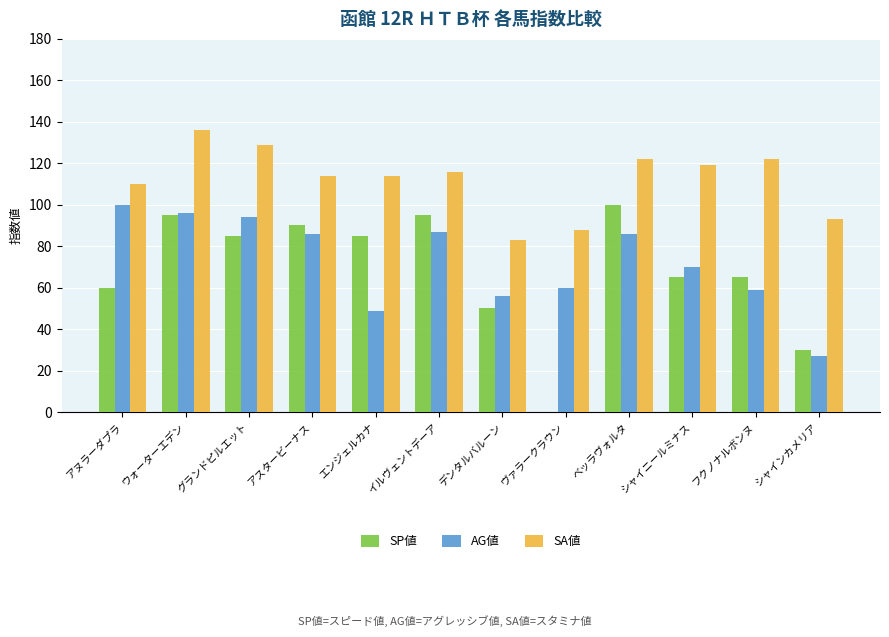

Reading left to right, transcribe all the data shown in this chart.

SP値: アヌラーダプラ=60	ウォーターエデン=95	グランドピルエット=85	アスタービーナス=90	エンジェルカナ=85	イルヴェントデーア=95	デンタルバルーン=50	ヴァラークラウン=0	ベッラヴォルタ=100	シャイニールミナス=65	フクノナルボンヌ=65	シャインカメリア=30
AG値: アヌラーダプラ=100	ウォーターエデン=96	グランドピルエット=94	アスタービーナス=86	エンジェルカナ=49	イルヴェントデーア=87	デンタルバルーン=56	ヴァラークラウン=60	ベッラヴォルタ=86	シャイニールミナス=70	フクノナルボンヌ=59	シャインカメリア=27
SA値: アヌラーダプラ=110	ウォーターエデン=136	グランドピルエット=129	アスタービーナス=114	エンジェルカナ=114	イルヴェントデーア=116	デンタルバルーン=83	ヴァラークラウン=88	ベッラヴォルタ=122	シャイニールミナス=119	フクノナルボンヌ=122	シャインカメリア=93